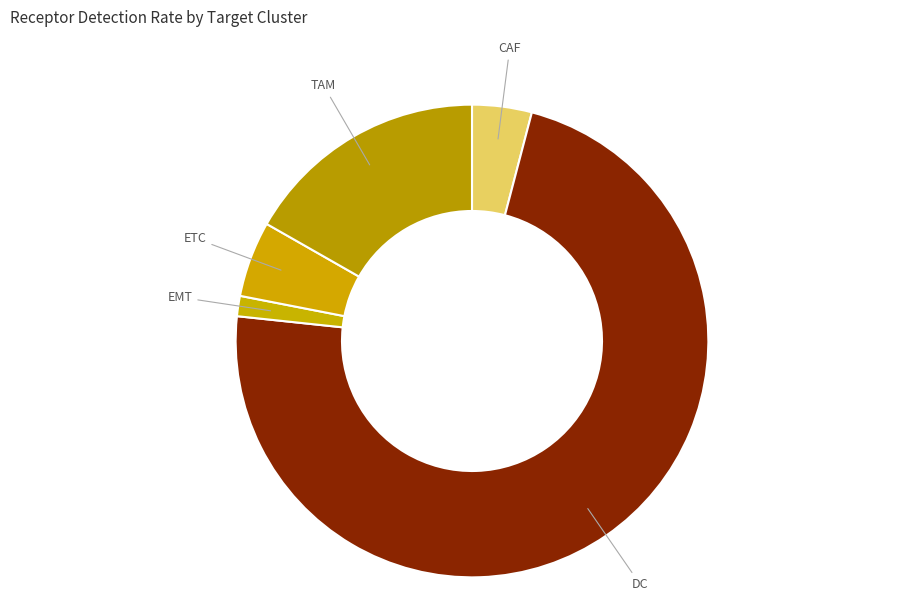

Rank the categories by value from lowest to highest.

EMT, CAF, ETC, TAM, DC